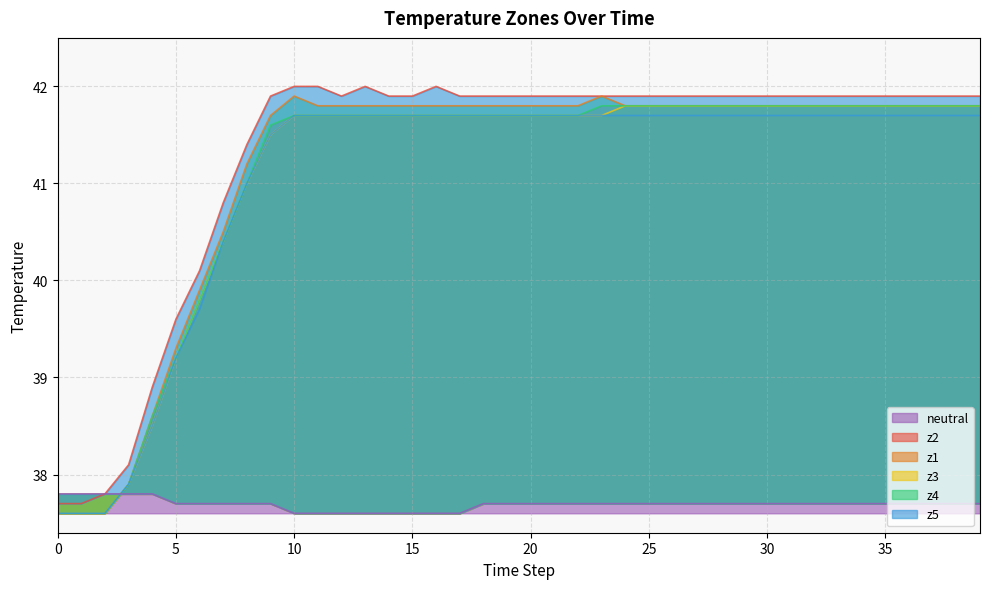

Which series has the widest spread of values?

z5